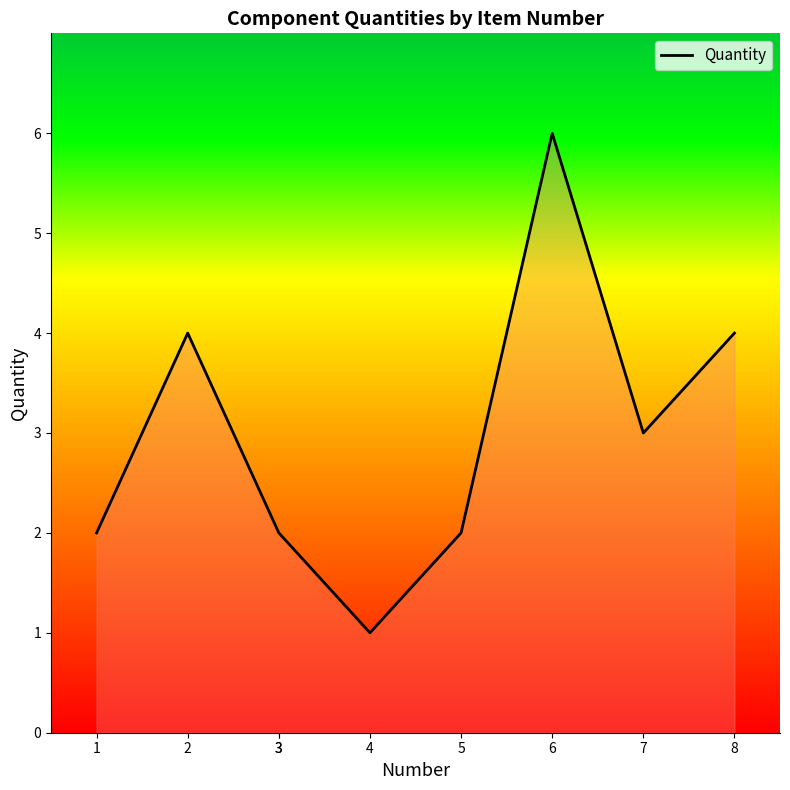

Is it true that the value at 3 is 0?

False